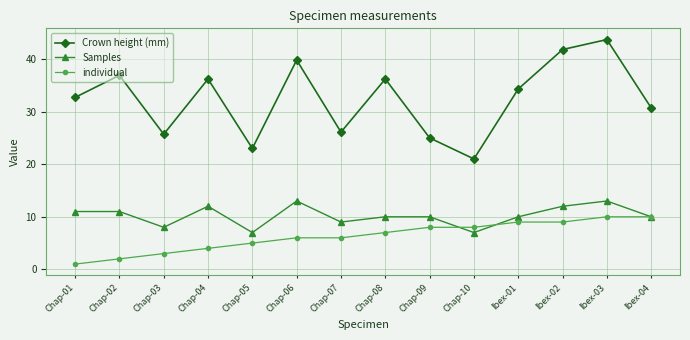

How many distinct data groups are displayed?

3